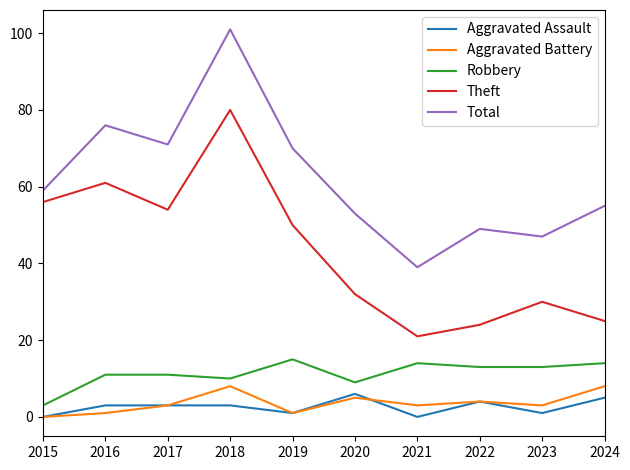

What is the average value of the Robbery series?

11